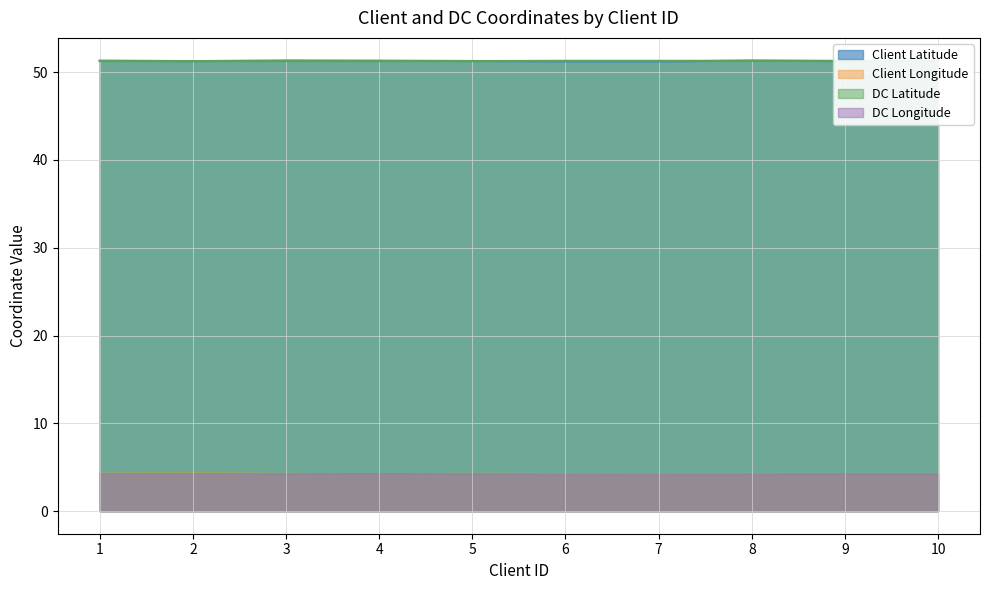

What is the maximum value shown in the chart?

51.3